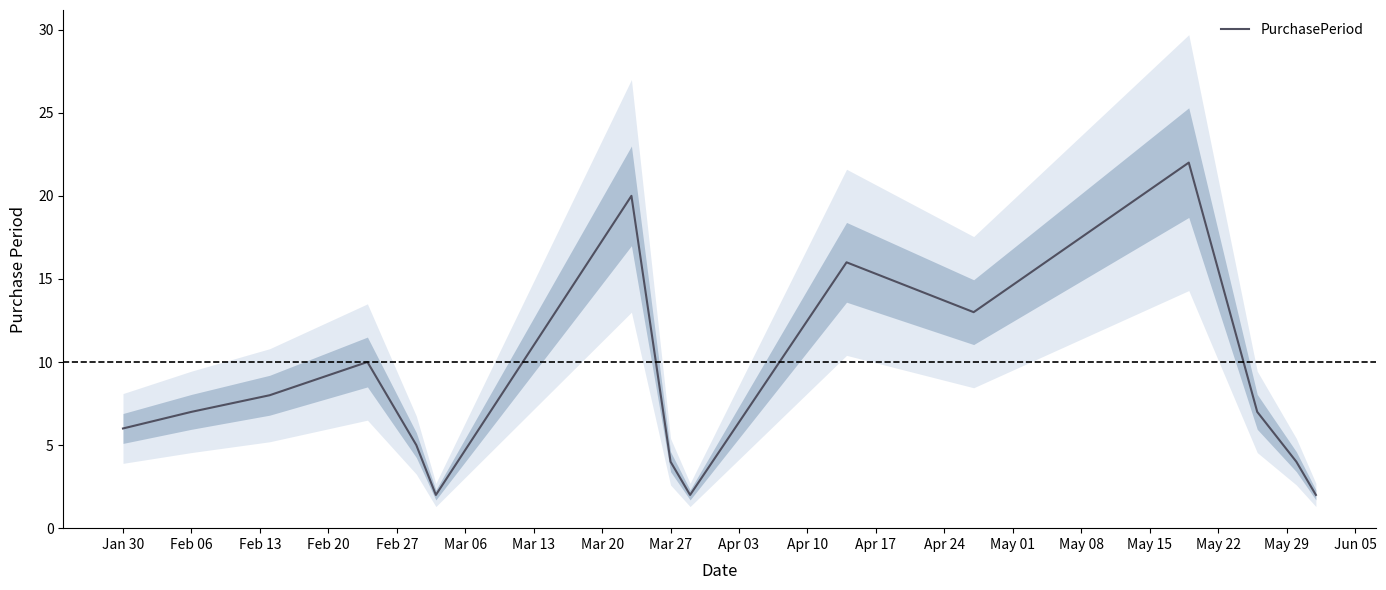

Does the chart have visible grid lines?

No